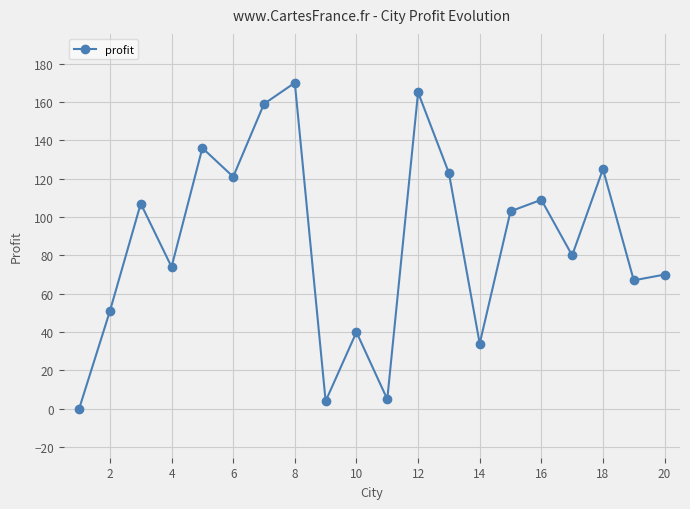

How many interior local peaks (higher than both neighbors) does the data have?

7